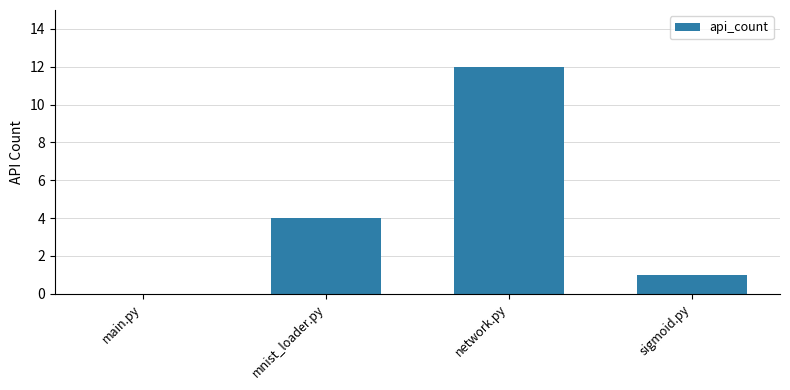

How many categories are shown in the chart?

4